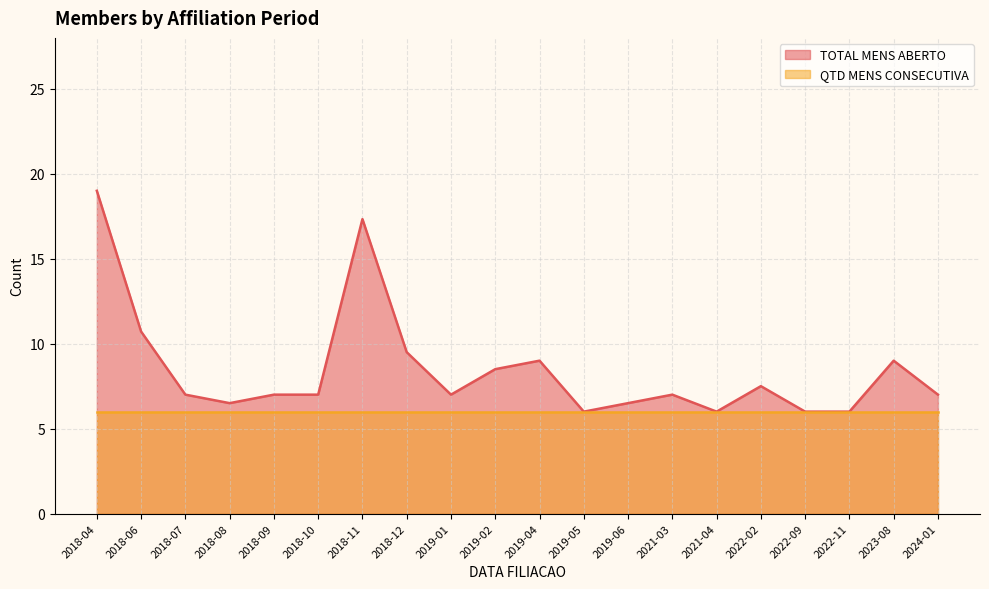

Which series has the largest range (max minus min)?

TOTAL MENS ABERTO